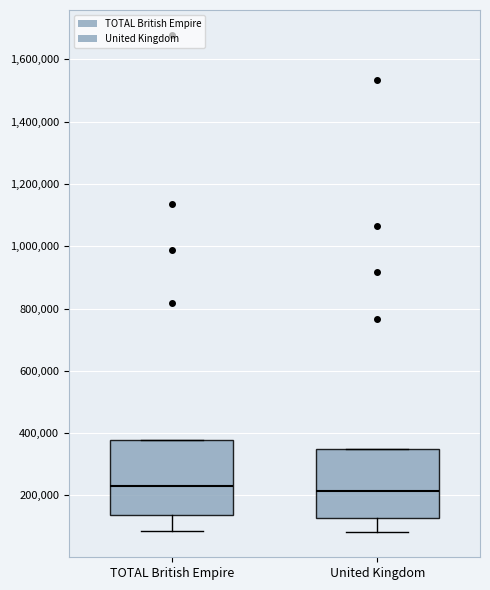

Reading left to right, read every box against the y-axis: the position of its median line, the range the box covers, and the ends of its whiskers. The values are not printed on the chart, so give them approximately, as read against the axis.

TOTAL British Empire: median 240000, box 140000 to 380000, whiskers 80000 to 380000
United Kingdom: median 220000, box 120000 to 360000, whiskers 80000 to 360000